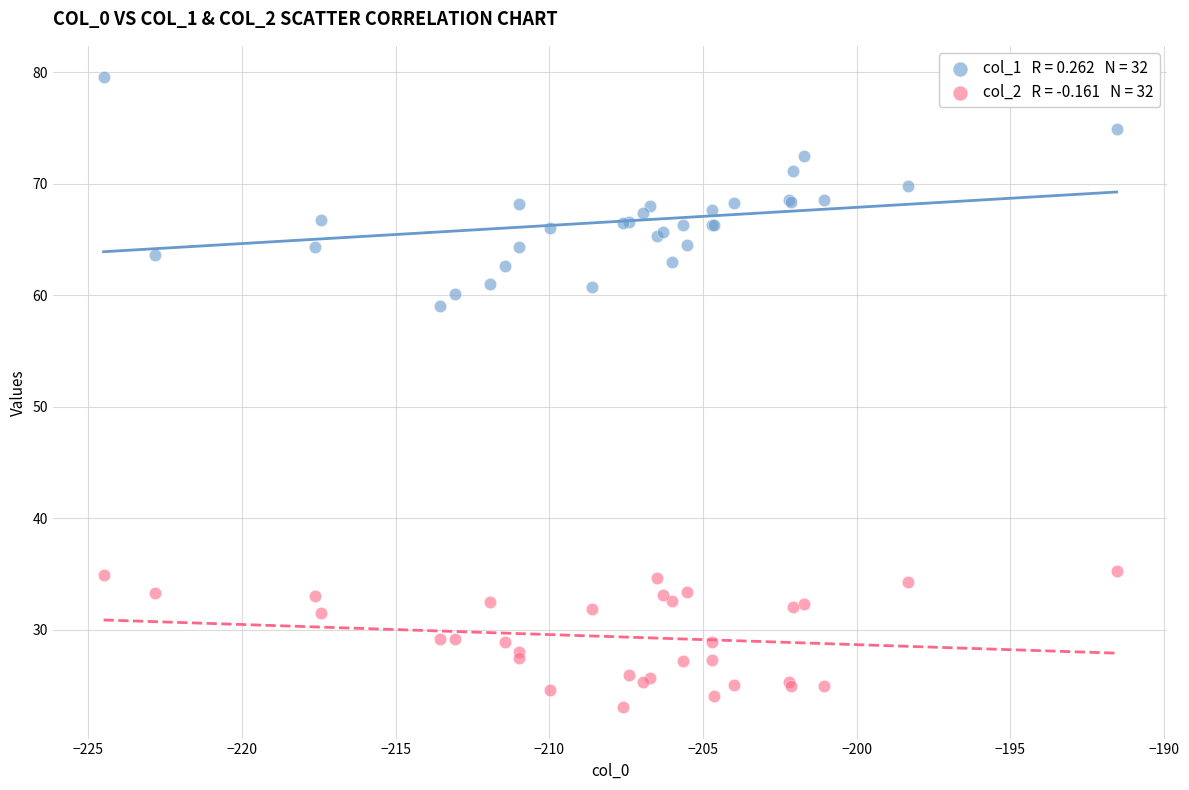

Across all series, what Y value is closest to 51?

59.1